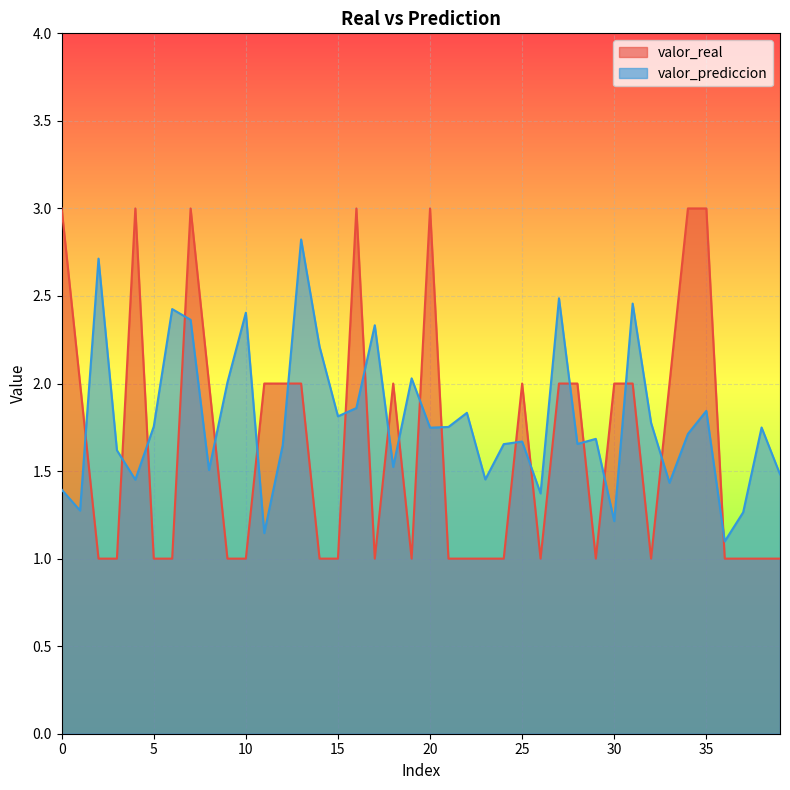

How many lines are shown in the chart?

2